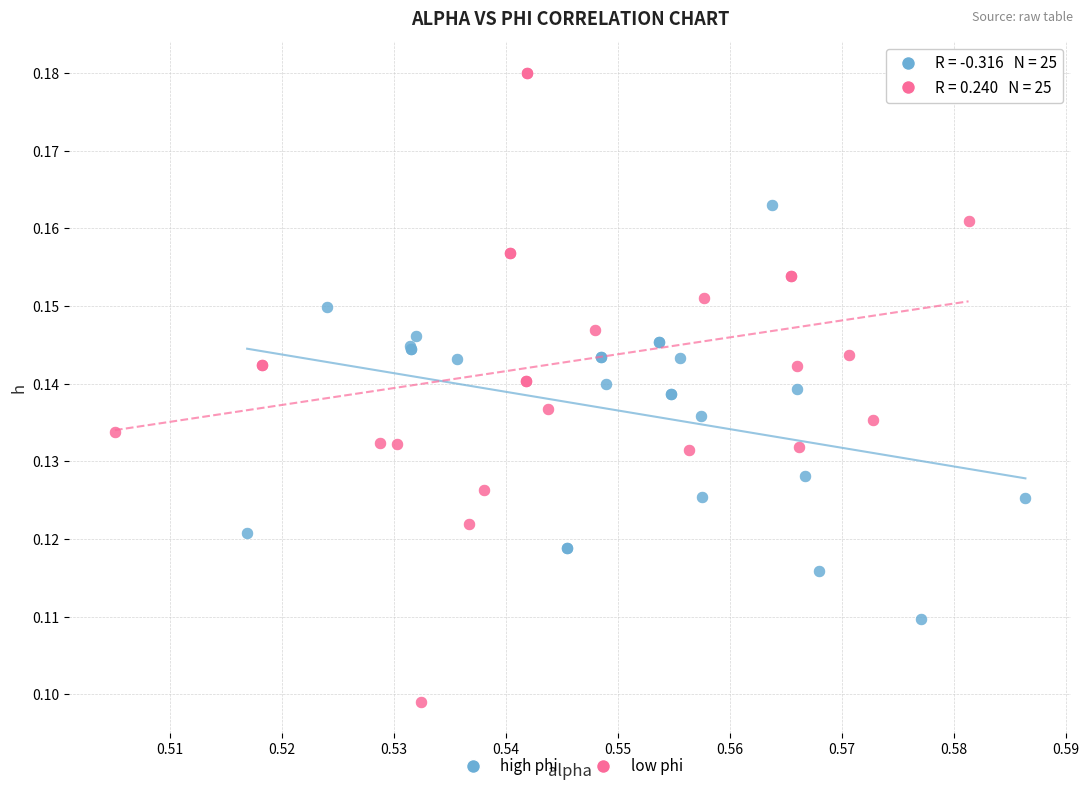

Which series contains the highest Y value?

low phi